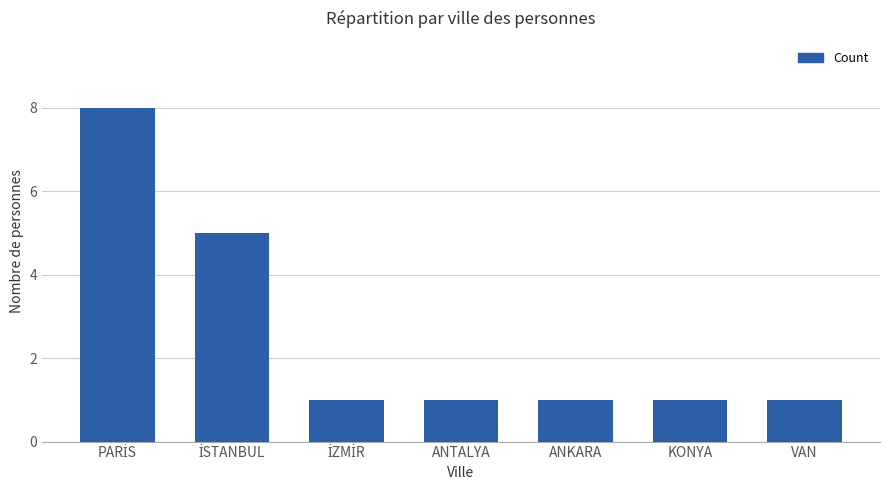

The chart shows a value of 1 at KONYA. True or false?

True